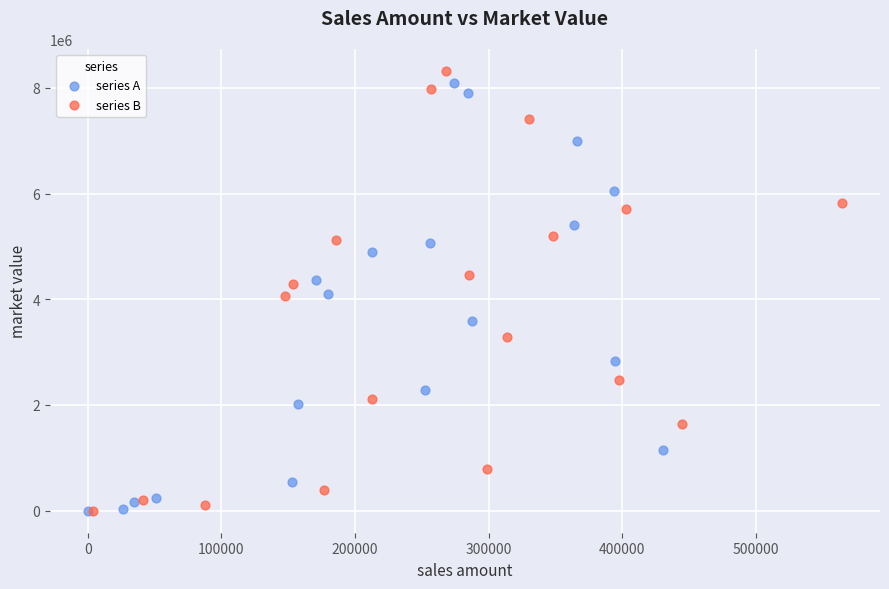

Which series has the widest spread of Y values?

series B